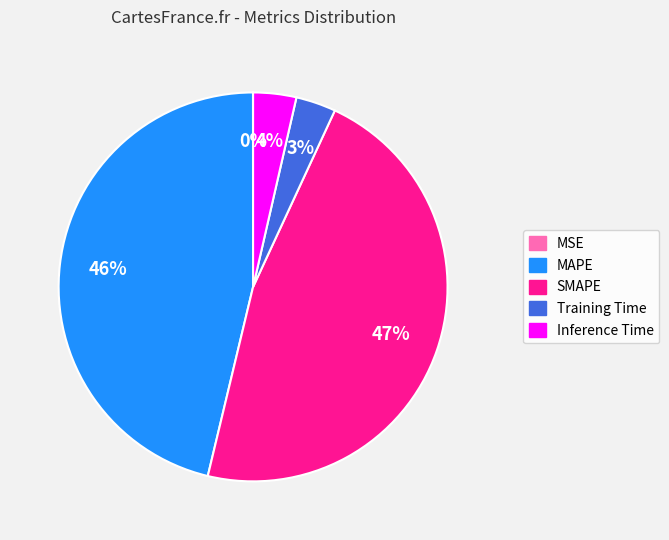

Which category has the biggest portion of the pie?

SMAPE